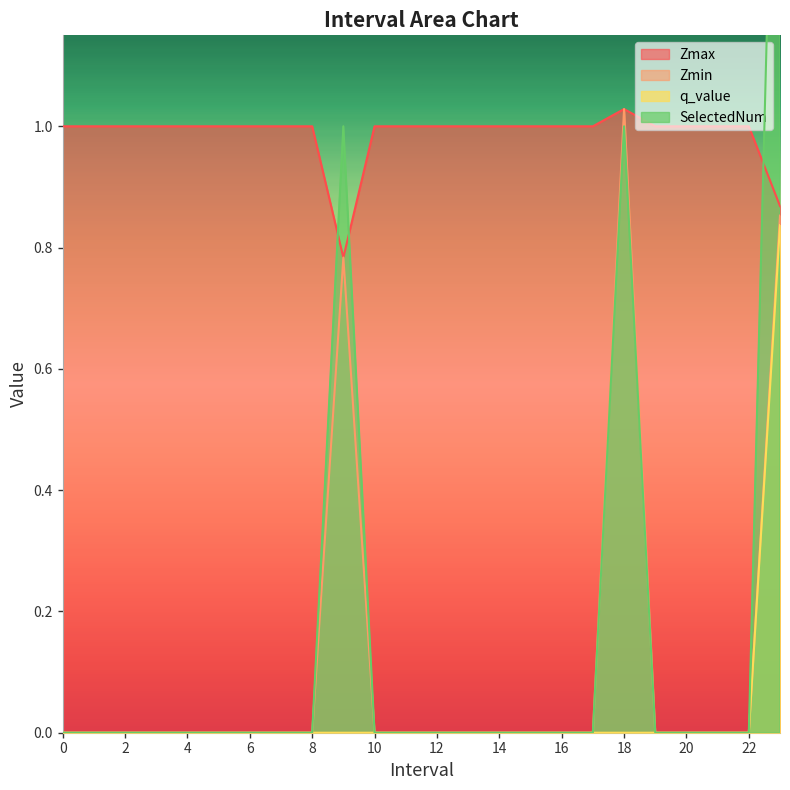

What is the maximum value for Zmin?

1.0